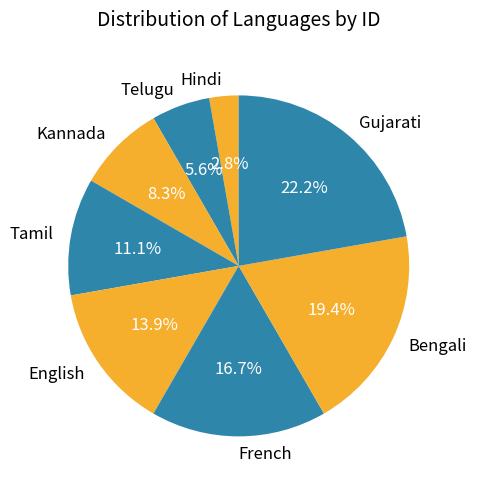

Is it true that Bengali is 30% of the pie?

False